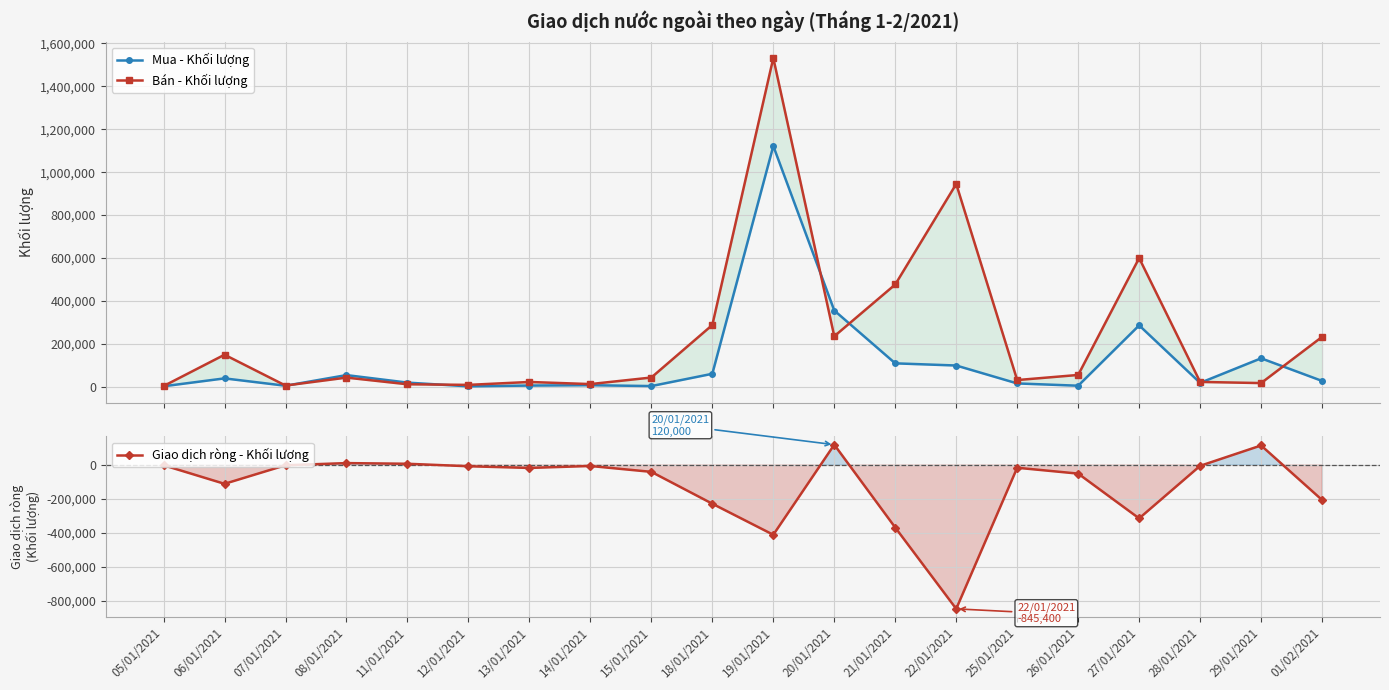

What position from the right is 08/01/2021?

17